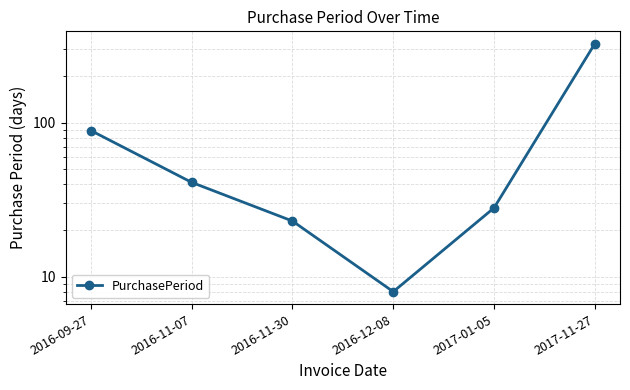

Where is the first local minimum?

2016-12-08